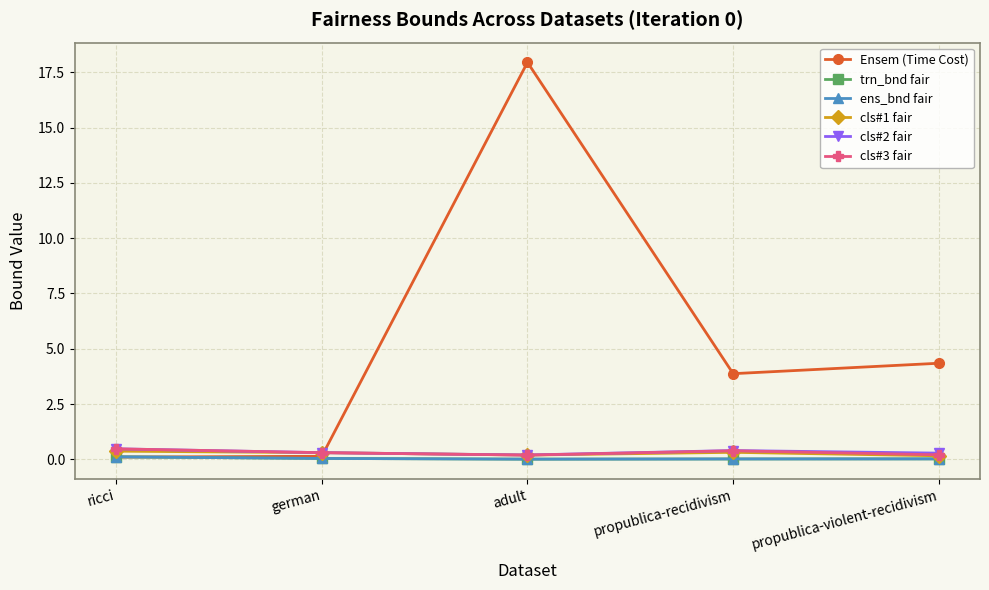

What is the value of the cls#3 fair point at the 5th from the left?

0.2